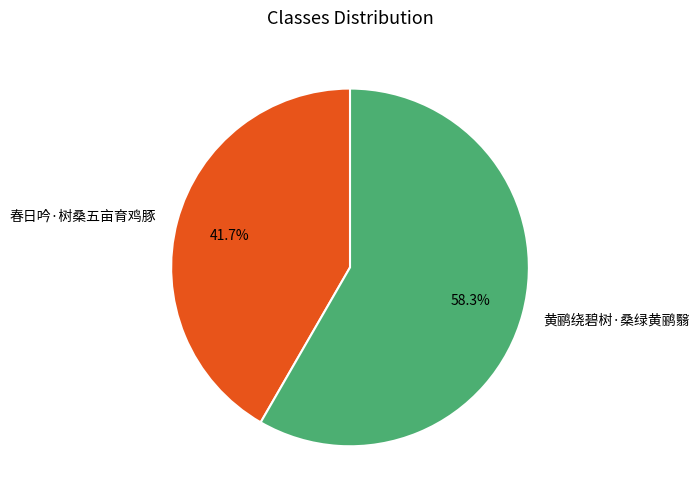

Which category has the smallest portion of the pie?

春日吟·树桑五亩育鸡豚